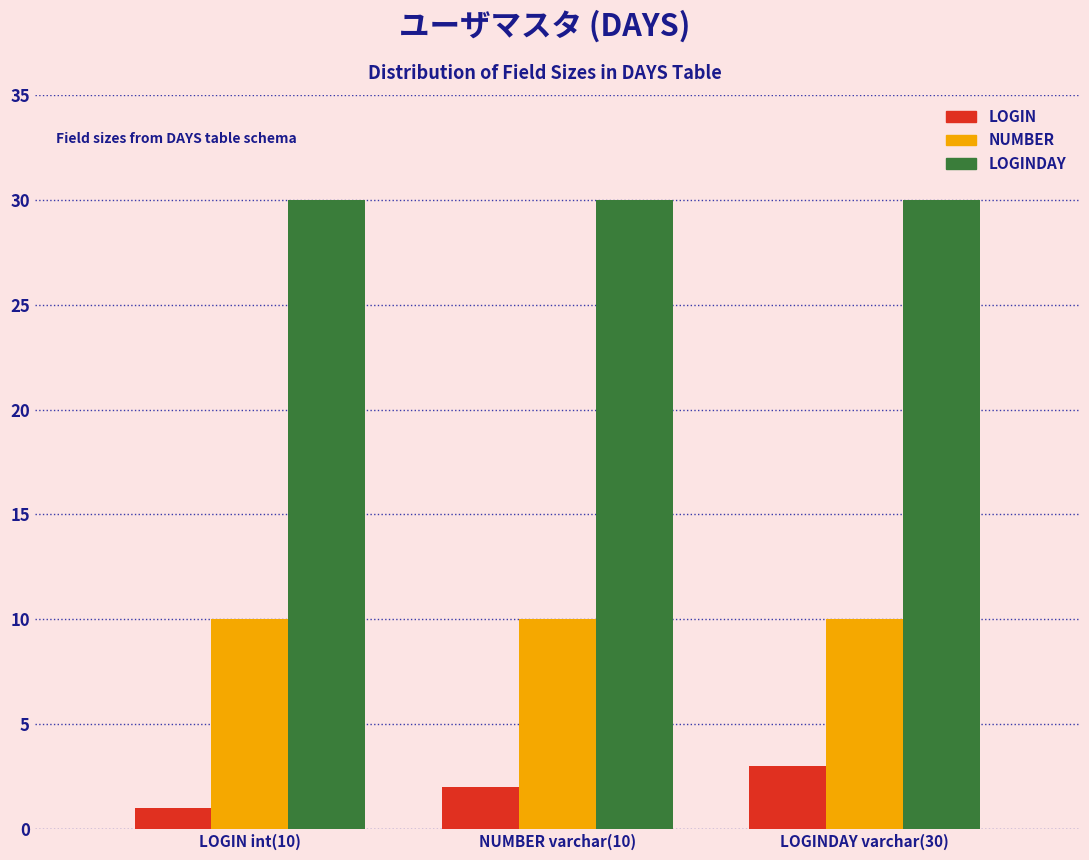

Which label corresponds to the smallest value in the chart?

LOGIN int(10)